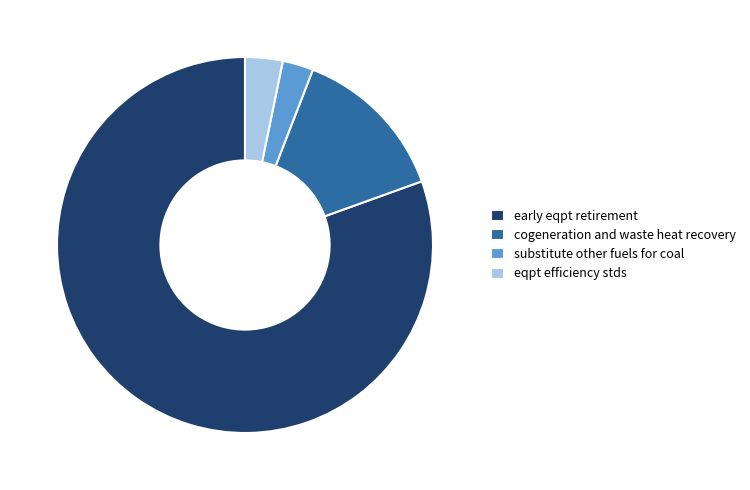

Count the number of slices in the pie.

4